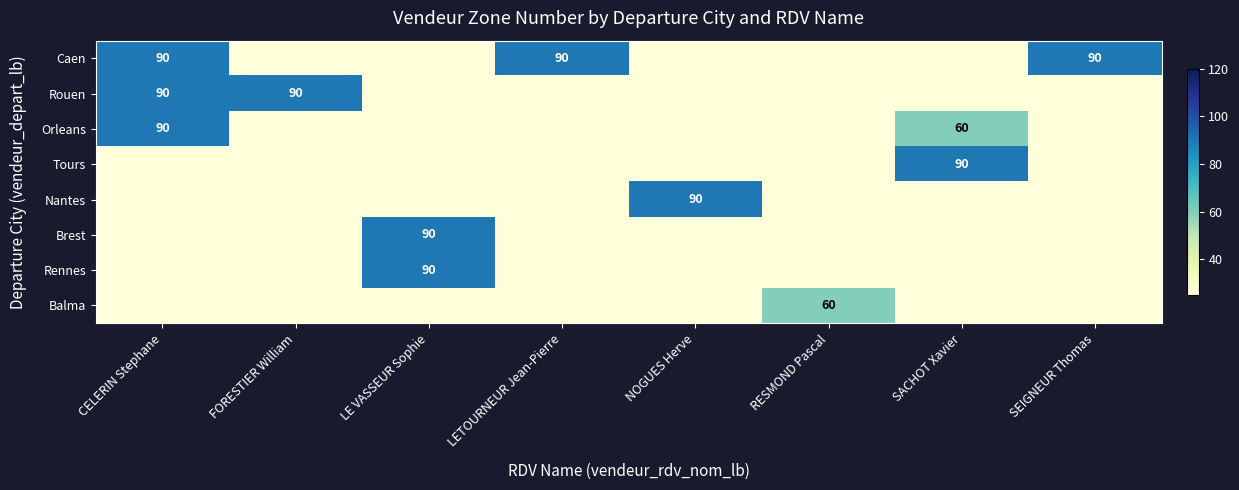

What is the highest value of the Rouen series?

90